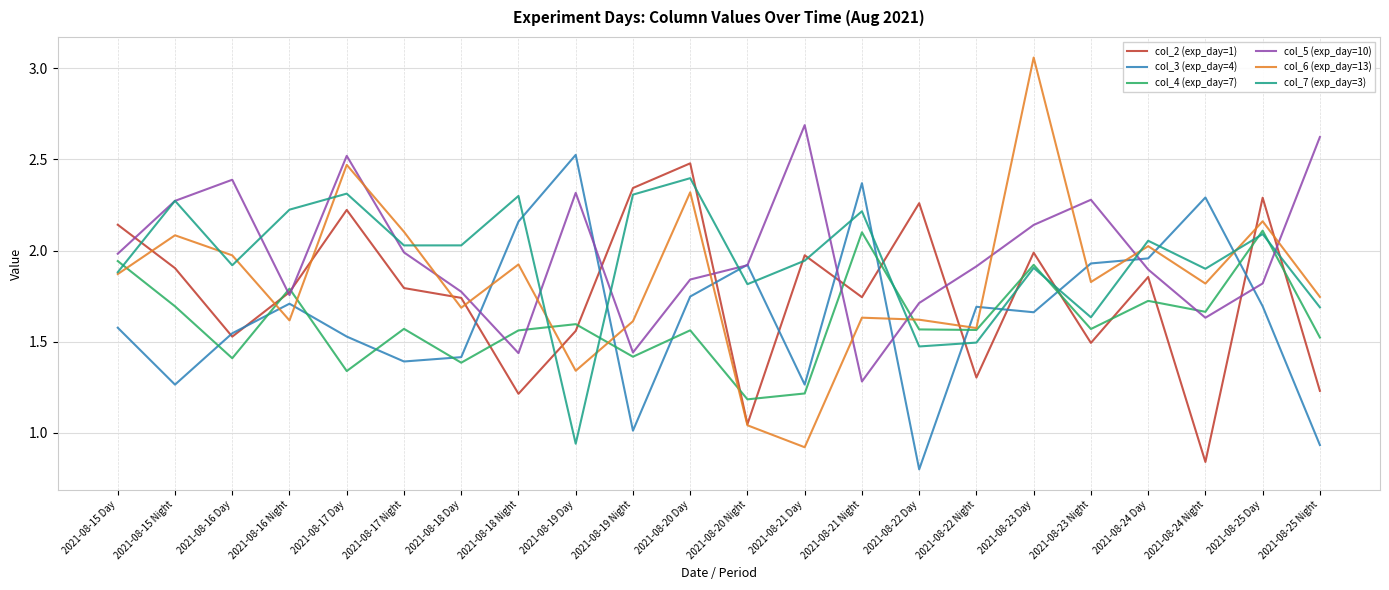

The value of col_7 (exp_day=3) at 2021-08-22 Day is 1.5. True or false?

True